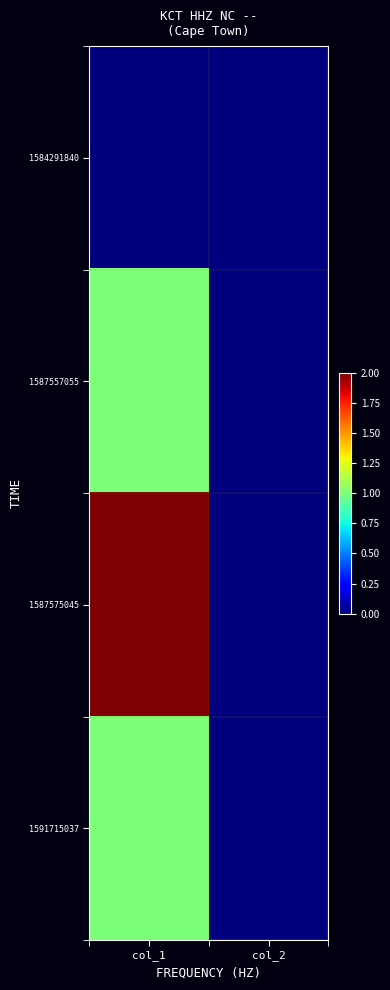

Which series changed the most between col_1 and col_2?

1587575045